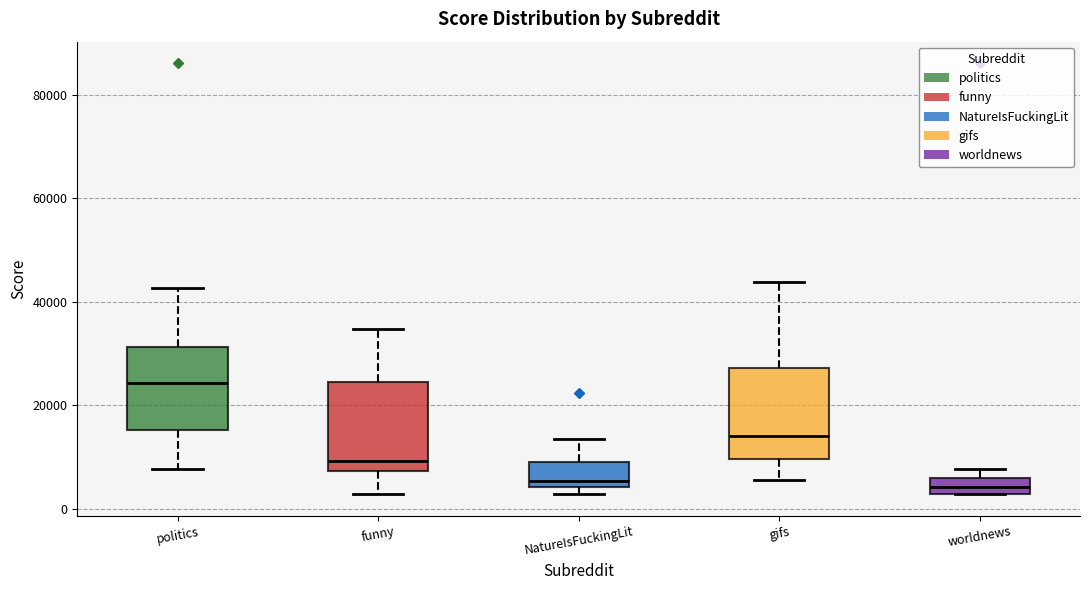

Reading left to right, transcribe this box plot: for each box, give where its median line is, the range the box spans, and where its two whiskers end, as read against the y-axis. The values are not printed on the chart, so give them approximately, as read against the axis.

politics: median 24000, box 16000 to 32000, whiskers 8000 to 42000
funny: median 10000, box 8000 to 24000, whiskers 2000 to 34000
NatureIsFuckingLit: median 6000, box 4000 to 8000, whiskers 2000 to 14000
gifs: median 14000, box 10000 to 28000, whiskers 6000 to 44000
worldnews: median 4000, box 2000 to 6000, whiskers 2000 to 8000